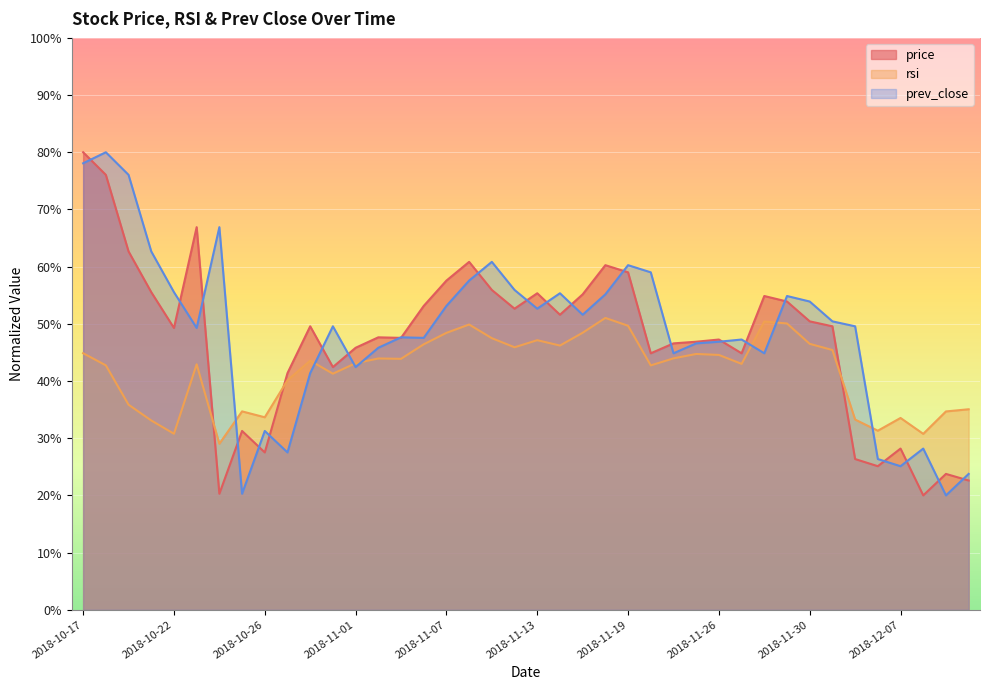

Is the value of rsi at 2018-11-14 greater than the value of prev_close at 2018-11-06?

No